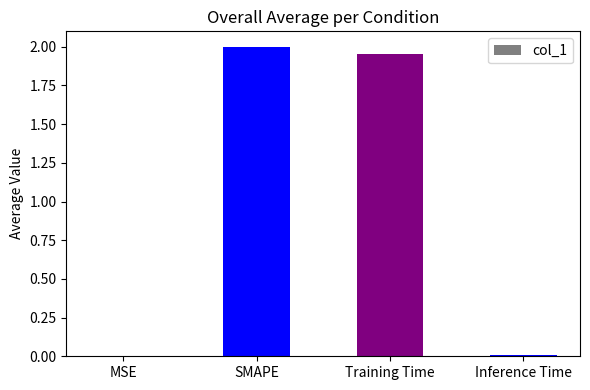

Which category has the highest value across all series?

SMAPE